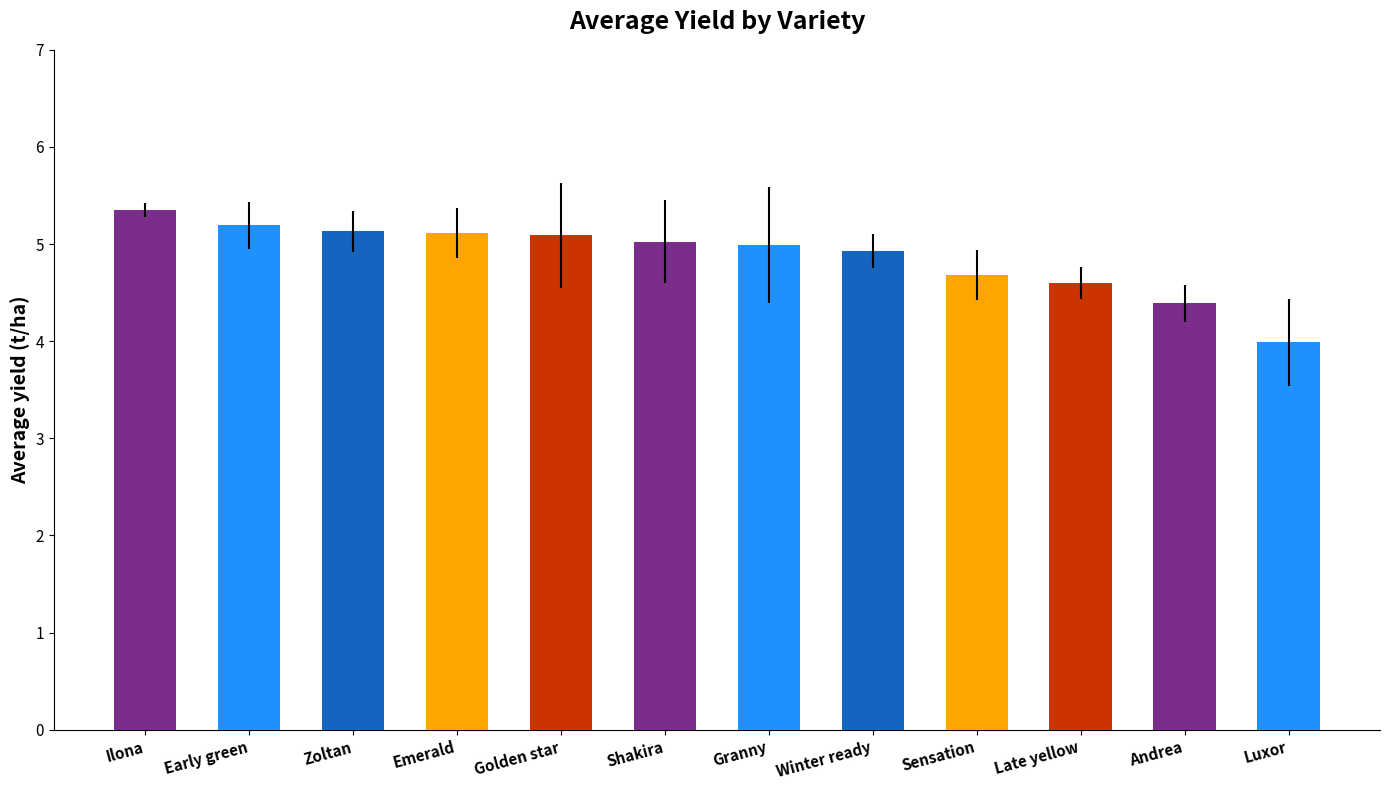

What is the change in value from Ilona to Shakira?

-0.3